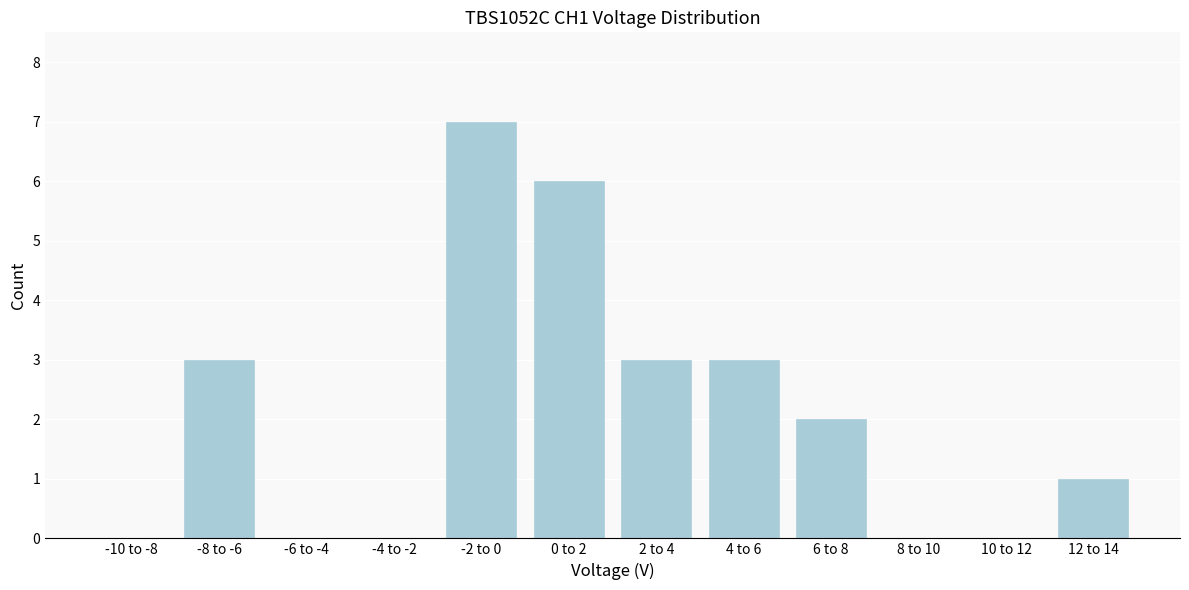

Reading left to right, transcribe all the data shown in this chart.

-10 to -8=0	-8 to -6=3	-6 to -4=0	-4 to -2=0	-2 to 0=7	0 to 2=6	2 to 4=3	4 to 6=3	6 to 8=2	8 to 10=0	10 to 12=0	12 to 14=1